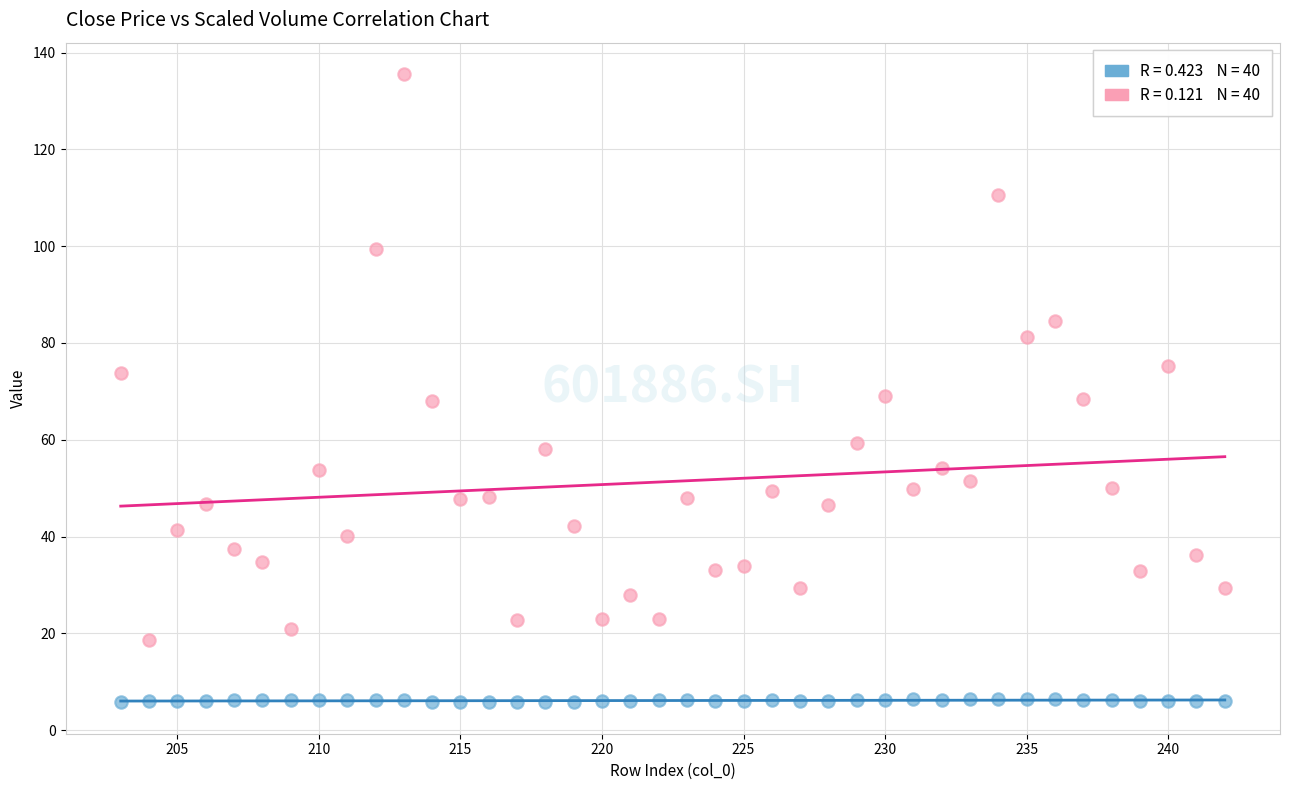

Across all data points, what is the range of X values (max minus min)?

39.0